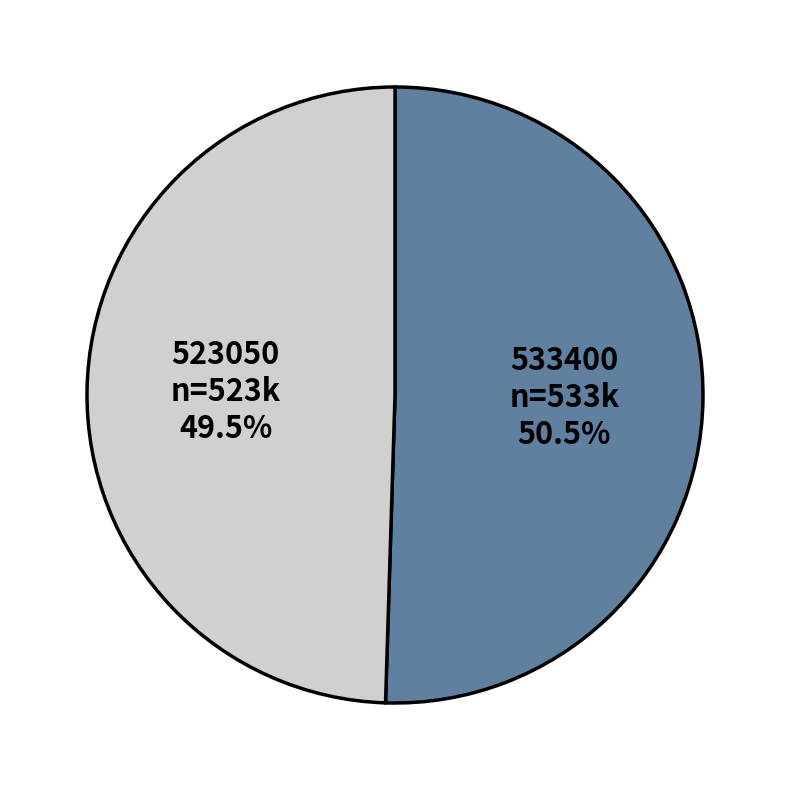

Approximately how many times larger is the value at 523050 compared to 533400?

1.0